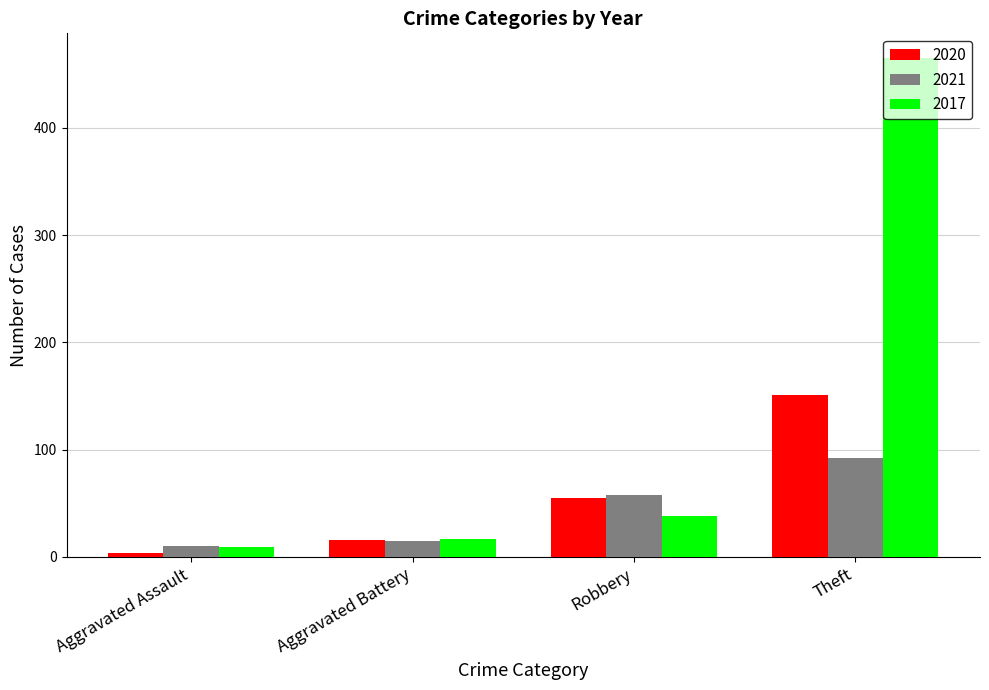

The 2017 series shows 190 at Theft. True or false?

False